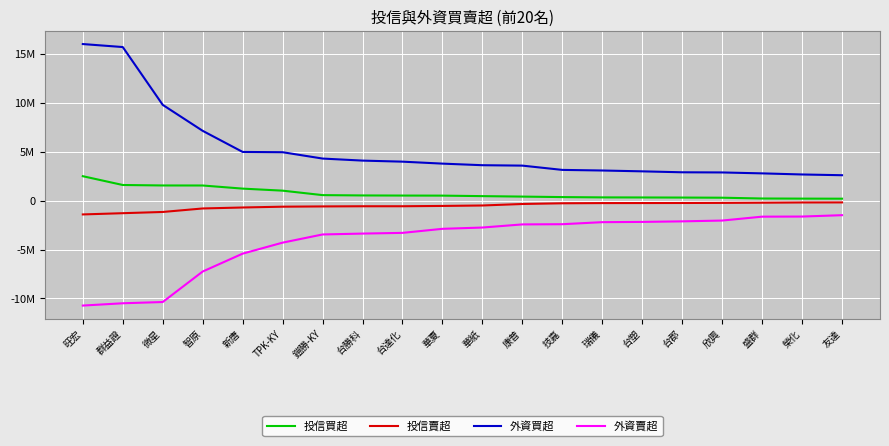

Which series changed the most between 智原 and 華夏?

外資賣超